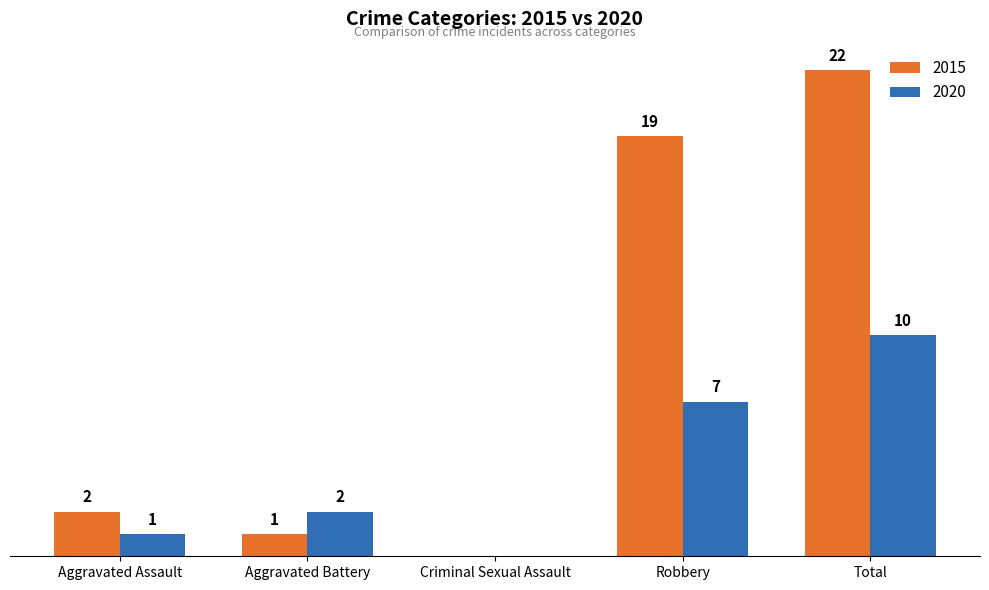

At which category is the sum across all series the highest?

Total